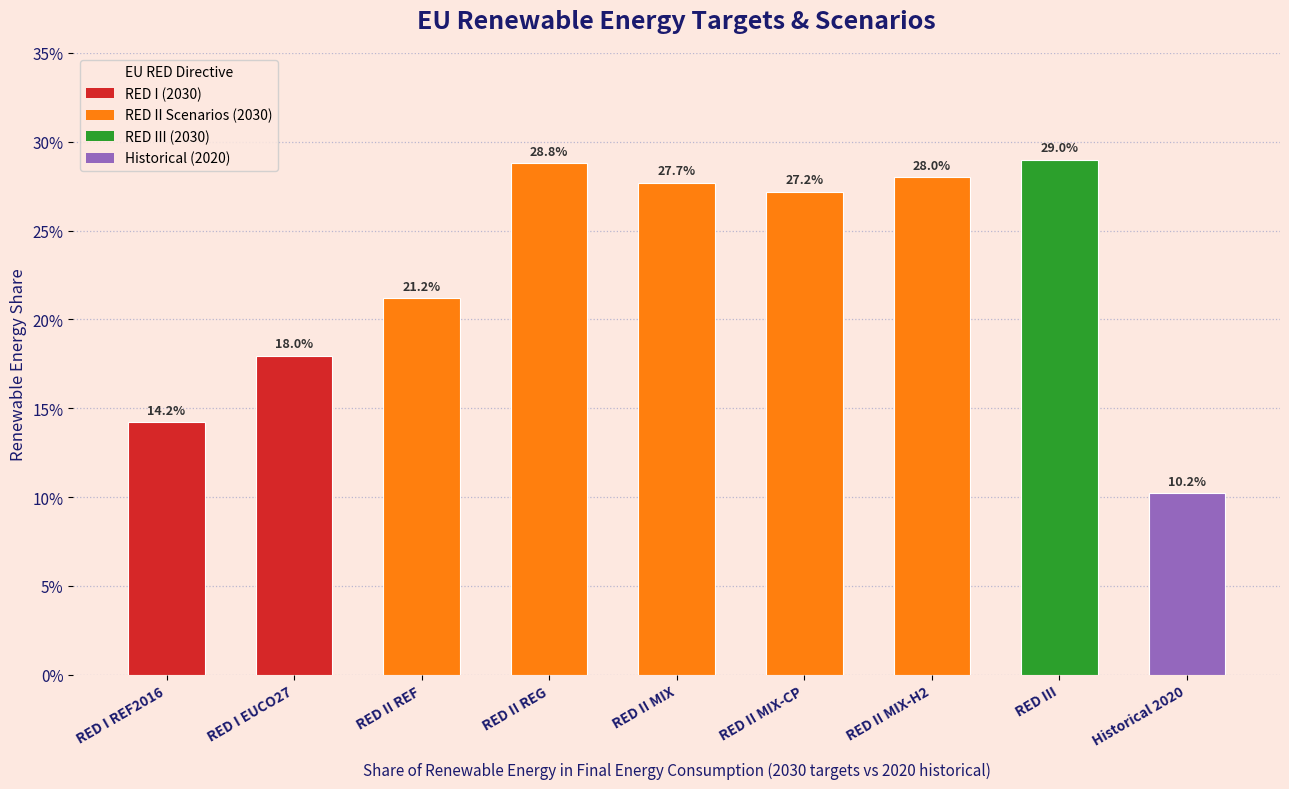

Does the chart contain any negative values?

No